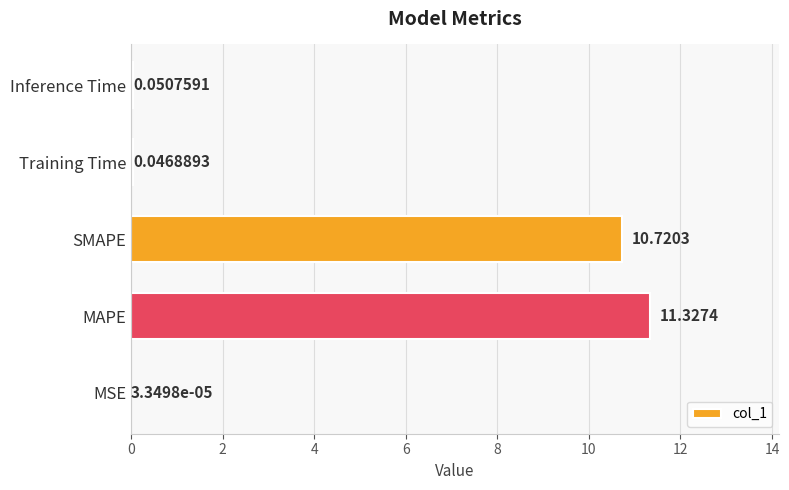

At which label is the value closest to 5?

Inference Time